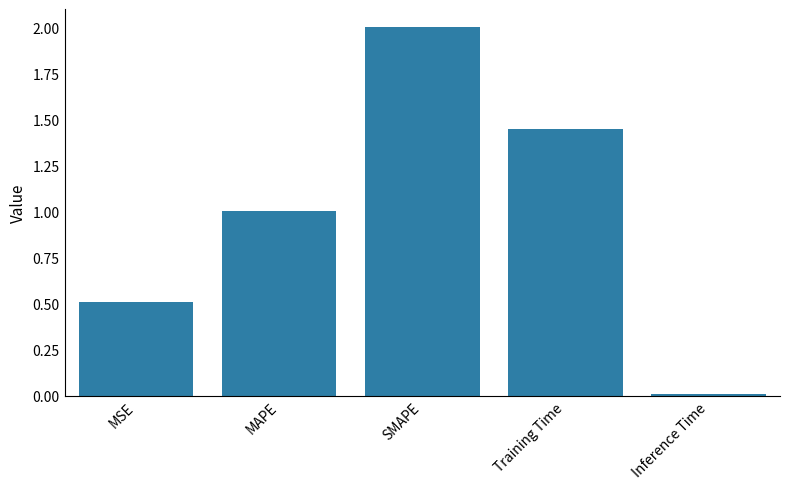

What is the ratio of the value at MSE to the value at MAPE?

0.5